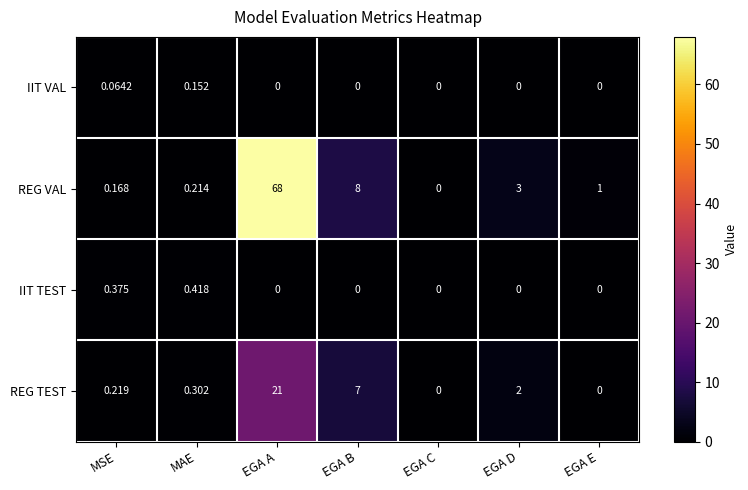

Which series has the largest range (max minus min)?

REG VAL